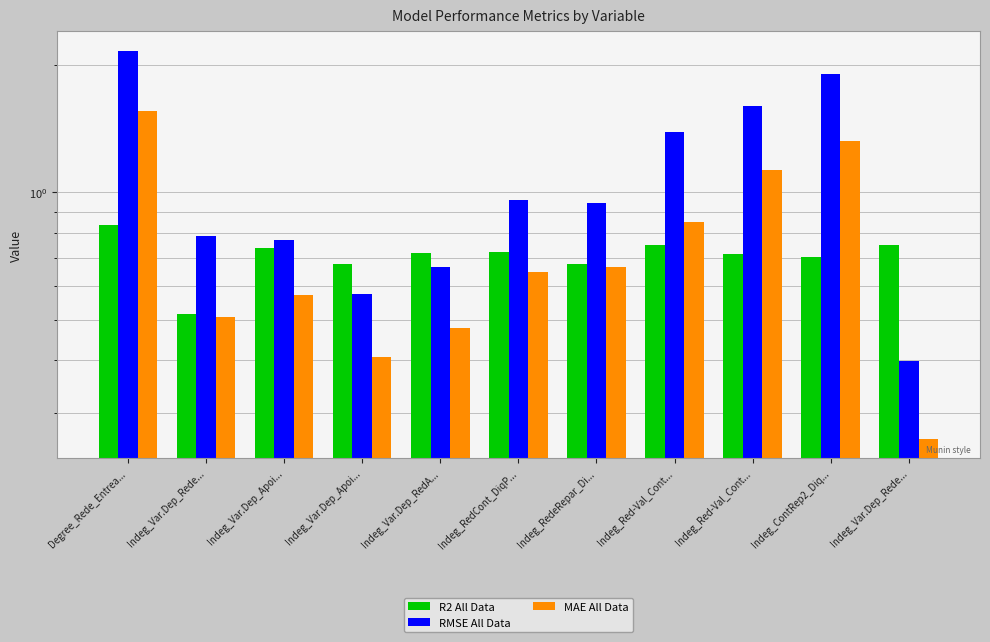

What is the average value of the R2 All Data series?

0.7